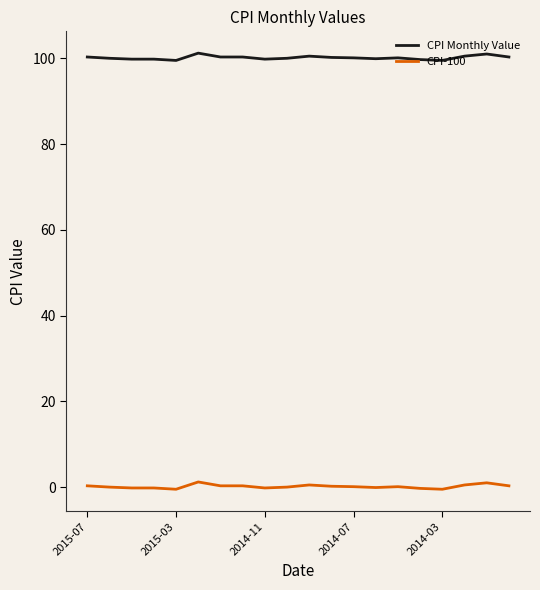

Rank the series by their average value, from highest to lowest.

CPI Monthly Value, CPI-100